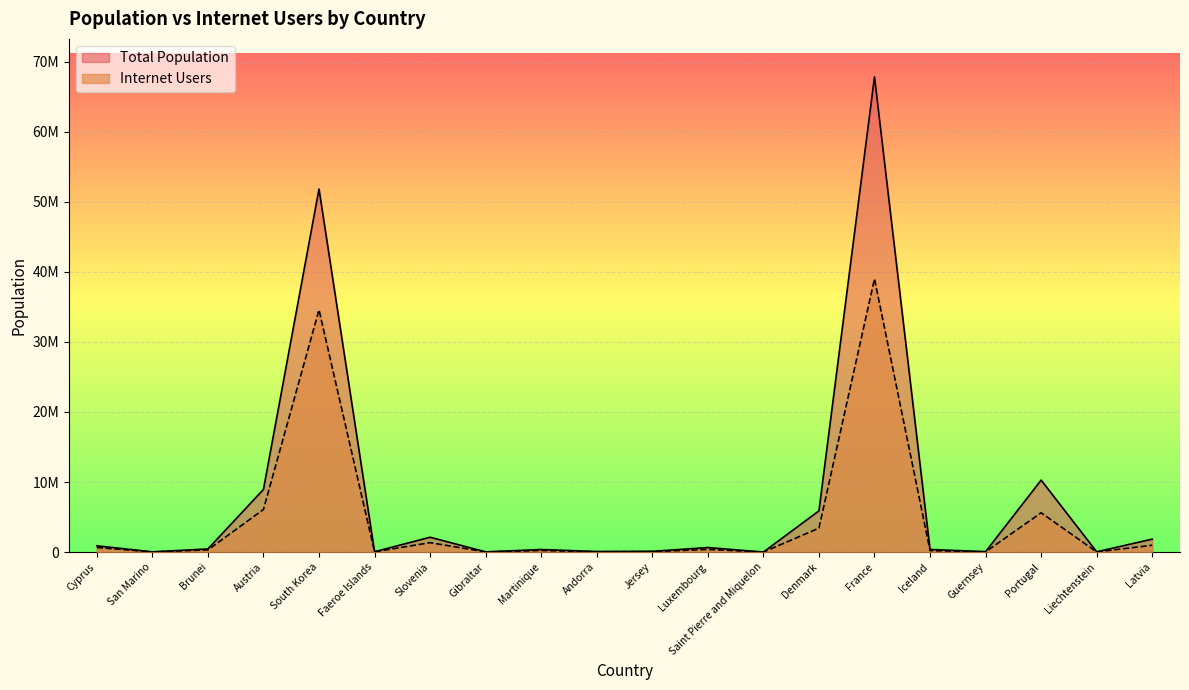

What is the greatest value displayed?

67813000